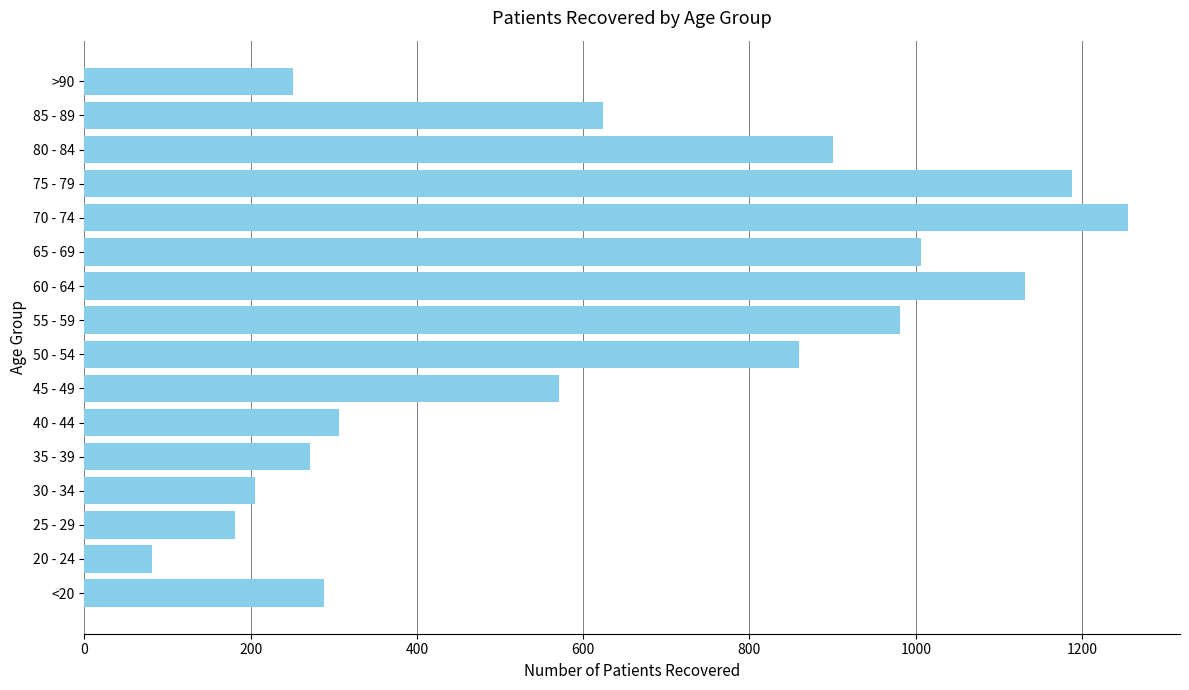

How many bars are there in total?

16